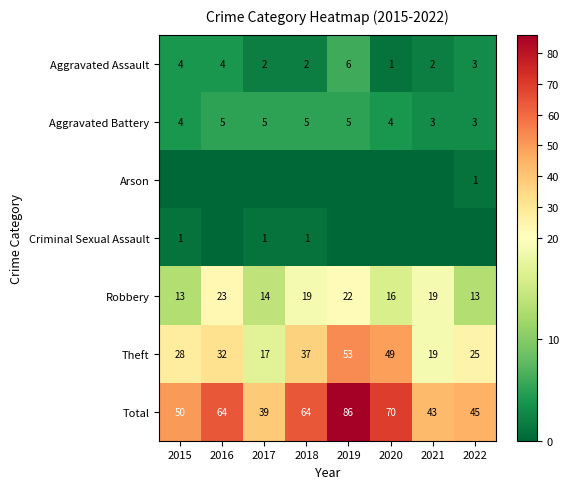

How many Robbery values are between 14 and 22?

5